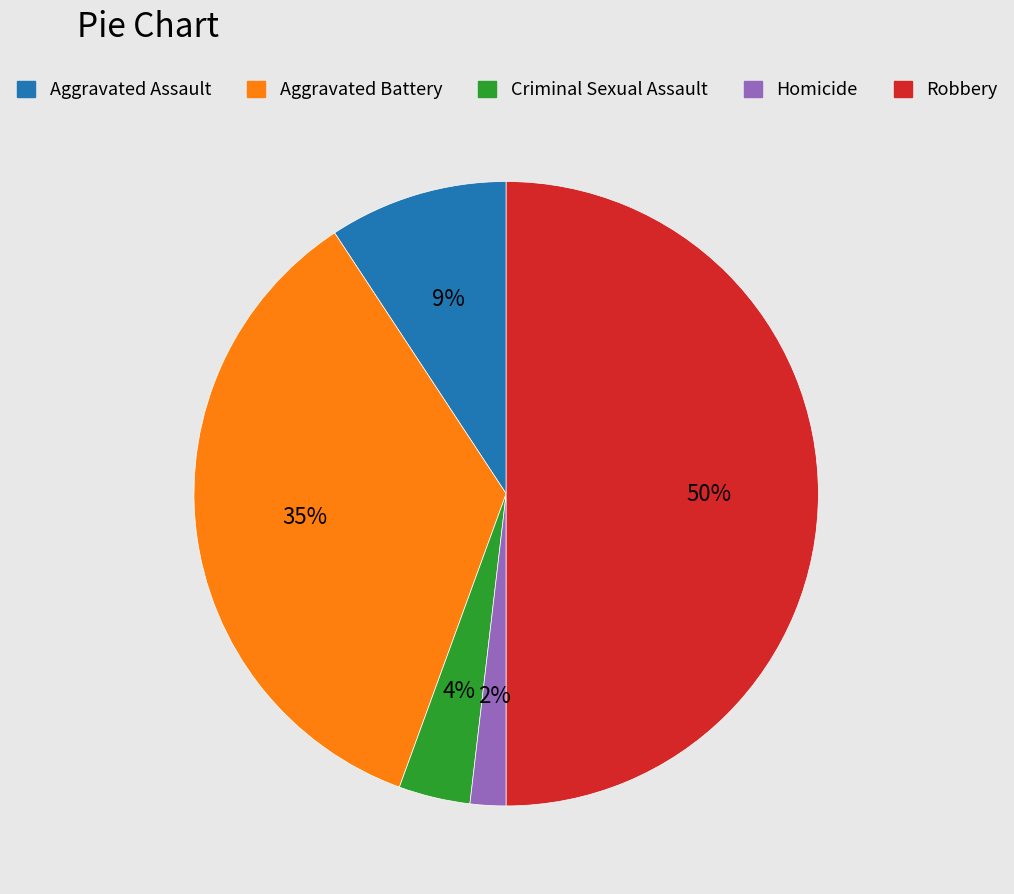

Which slice is the largest?

Robbery